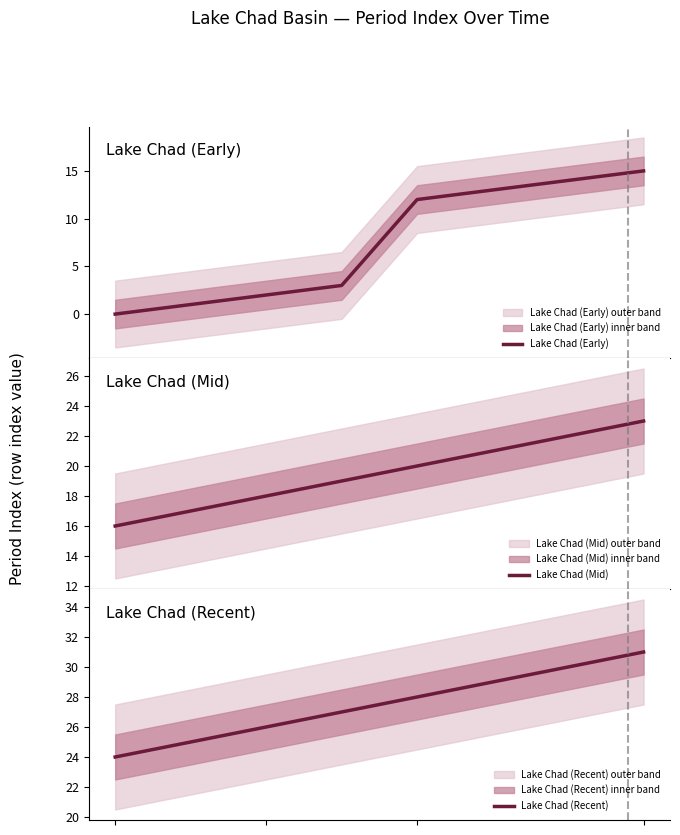

True or false: Lake Chad (Mid) and Lake Chad (Early) intersect in this chart.

False